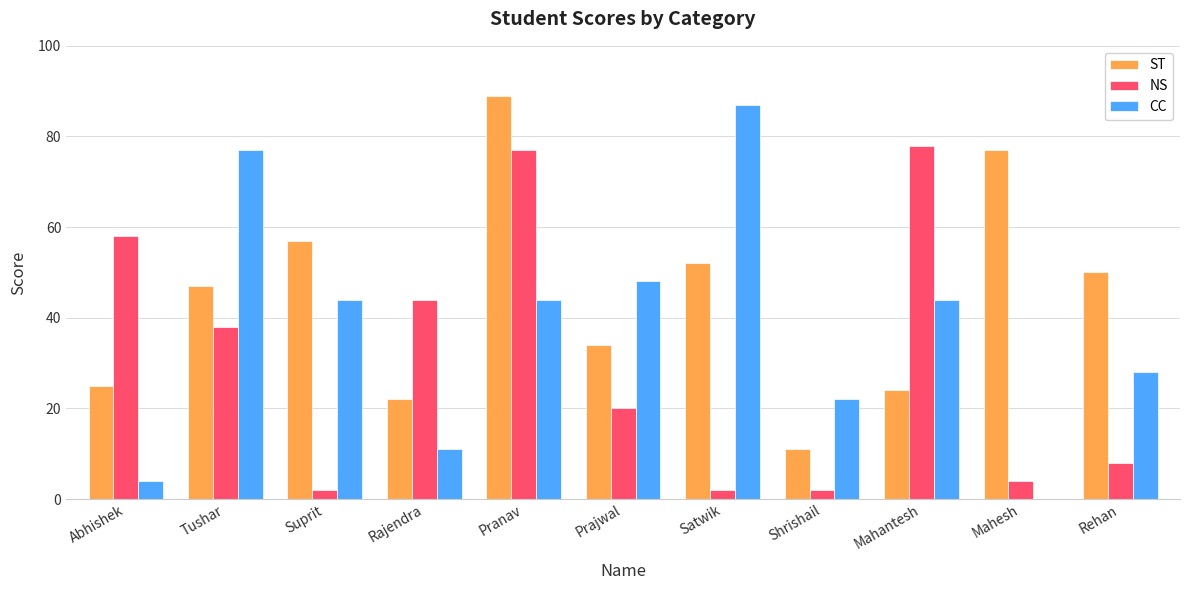

Reading left to right, what are all the values shown in this chart?

ST: Abhishek=25	Tushar=47	Suprit=57	Rajendra=22	Pranav=89	Prajwal=34	Satwik=52	Shrishail=11	Mahantesh=24	Mahesh=77	Rehan=50
NS: Abhishek=58	Tushar=38	Suprit=2	Rajendra=44	Pranav=77	Prajwal=20	Satwik=2	Shrishail=2	Mahantesh=78	Mahesh=4	Rehan=8
CC: Abhishek=4	Tushar=77	Suprit=44	Rajendra=11	Pranav=44	Prajwal=48	Satwik=87	Shrishail=22	Mahantesh=44	Mahesh=0	Rehan=28